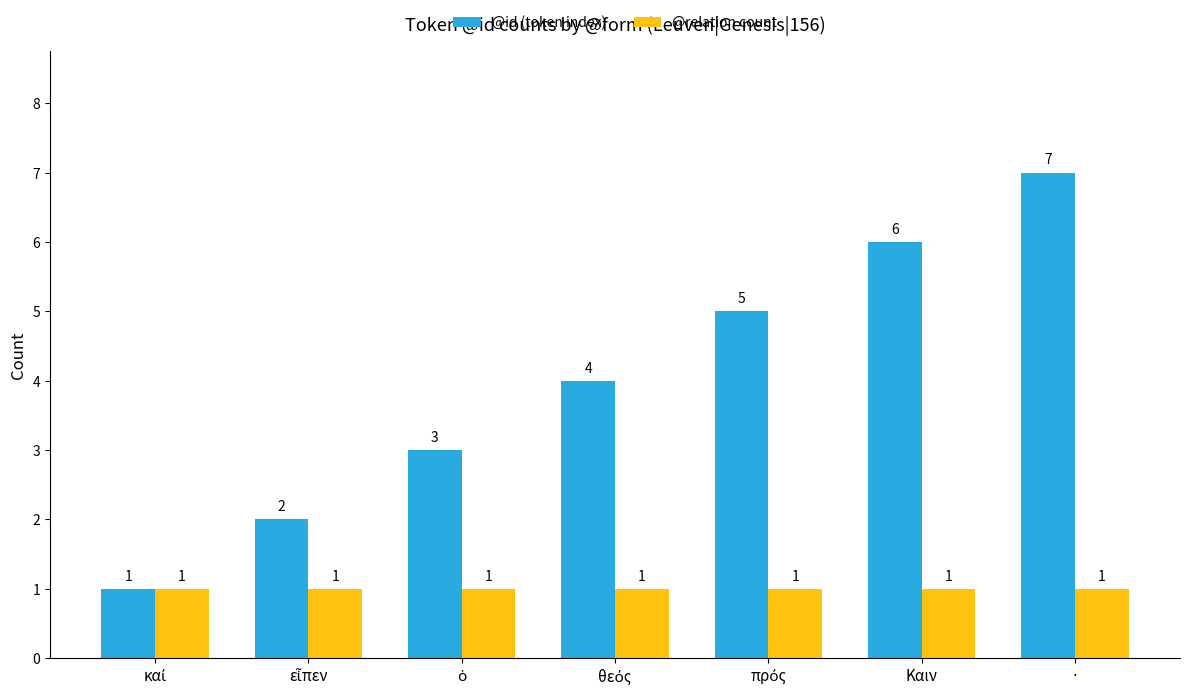

Which series has the largest total across all categories?

@id (token index)